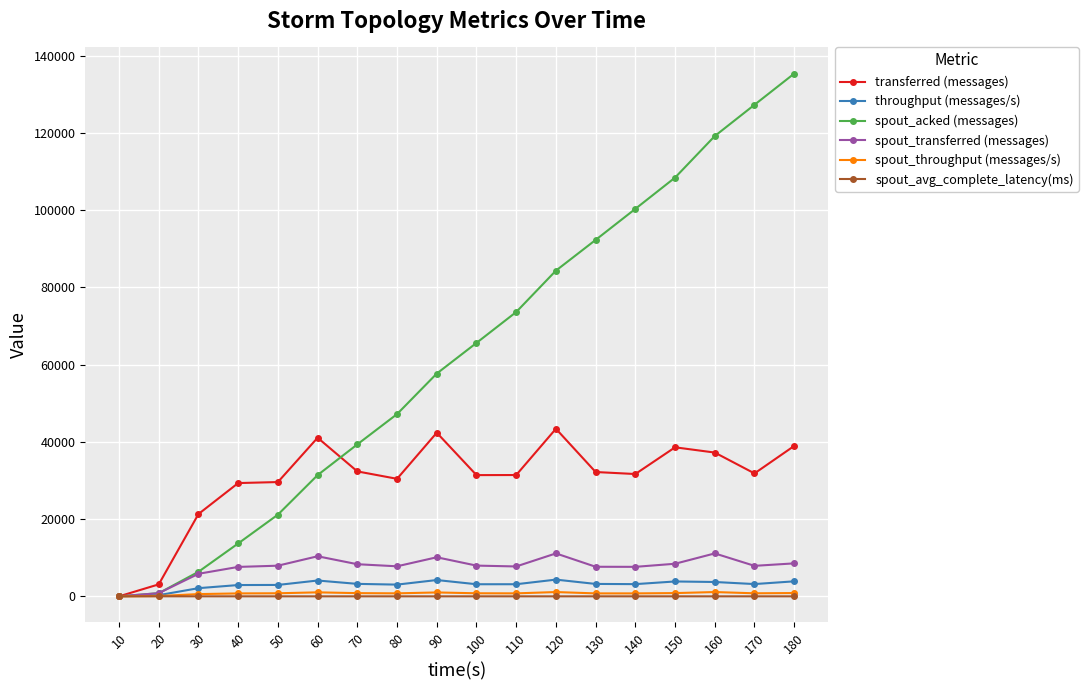

What is the value of the spout_avg_complete_latency(ms) point at the 10th from the left?

1.3